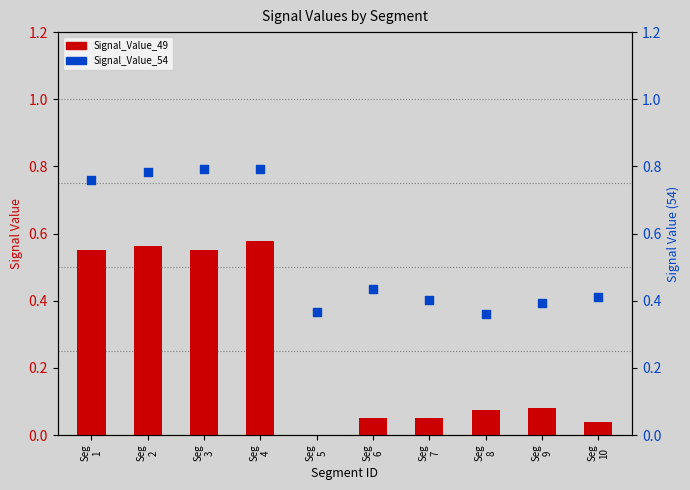

What are all the series names shown in the legend?

Signal_Value_49, Signal_Value_54